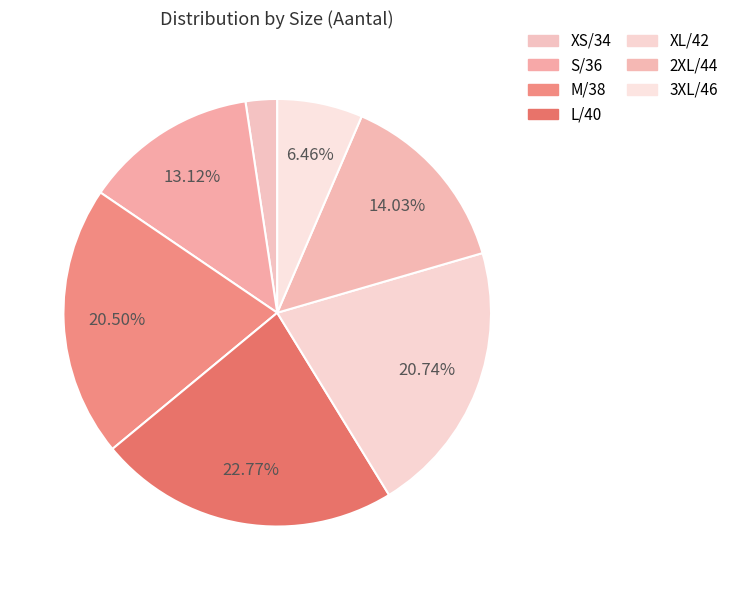

Count the number of slices in the pie.

7